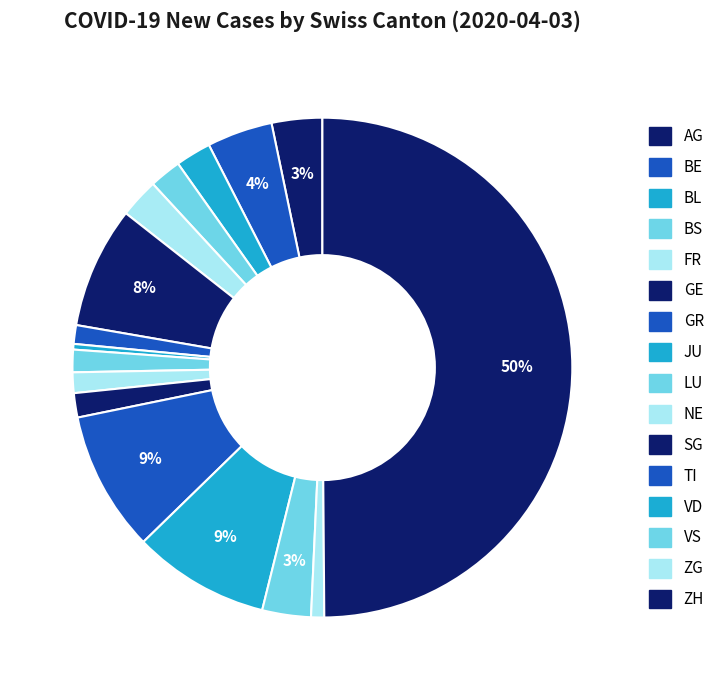

Which slice is the smallest?

JU